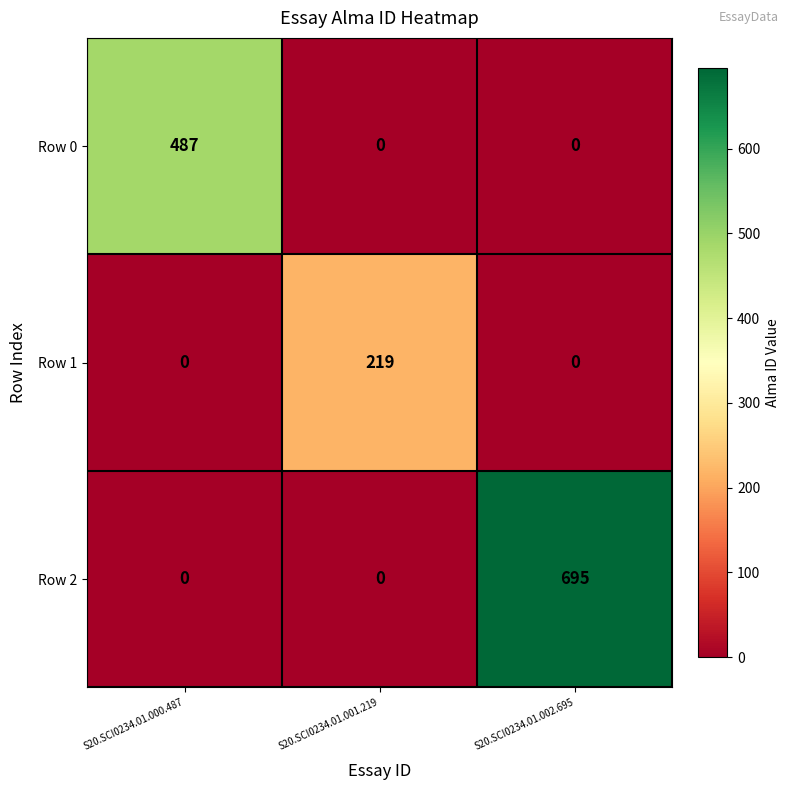

What is the total value across all series at S20.SCI0234.01.001.219?

219